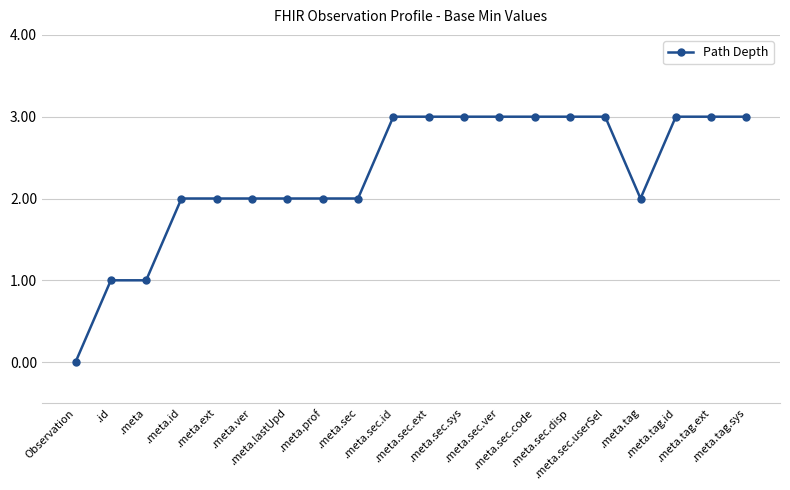

What is the maximum value shown in the chart?

3